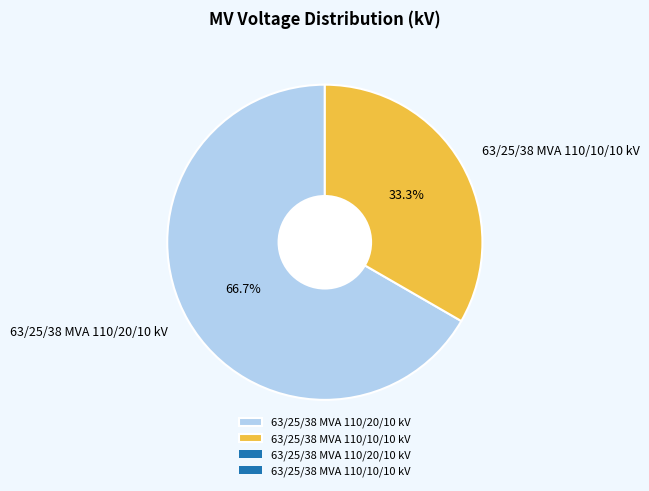

How many slices are in this pie chart?

2